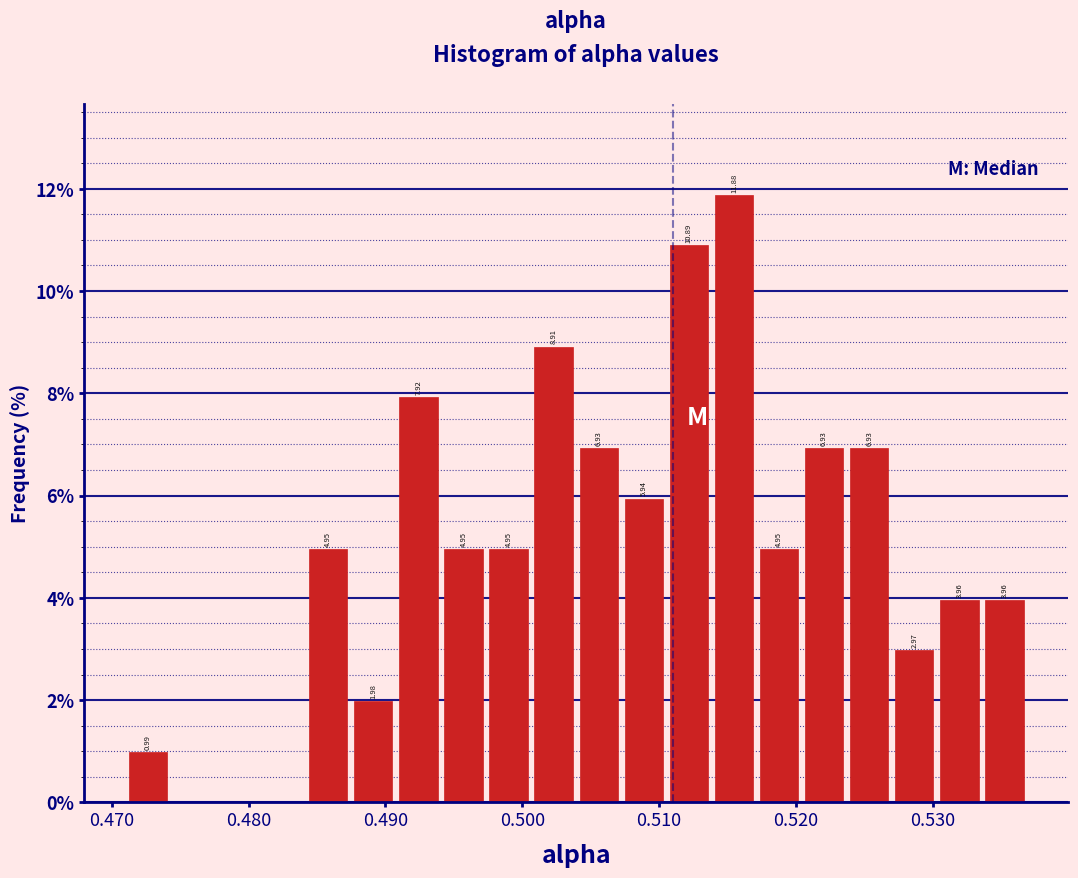

Read against the x-axis, roughly where is the centre of the tallest bar?

0.515